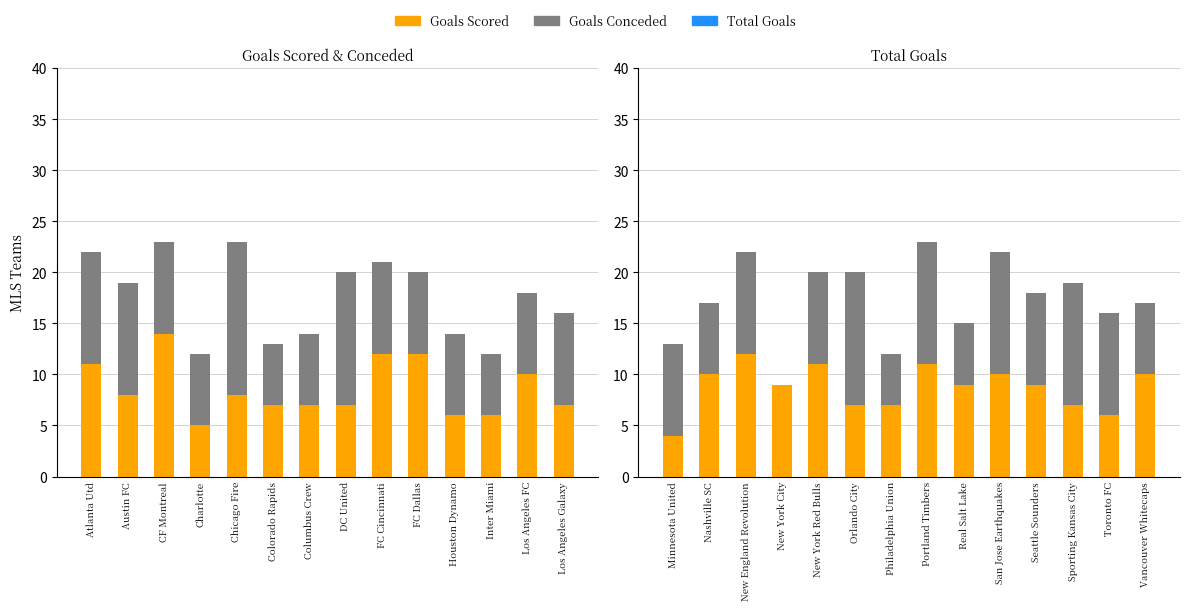

How many groups of bars are there?

14